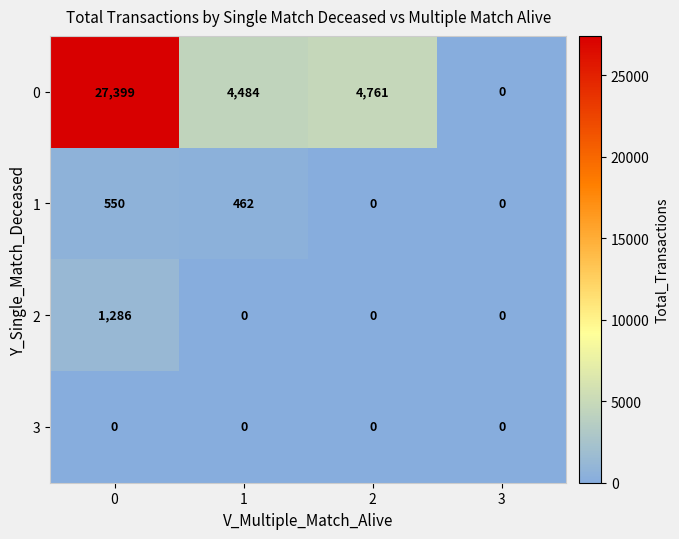

What is the difference between the 0 values at 2 and 1?

277